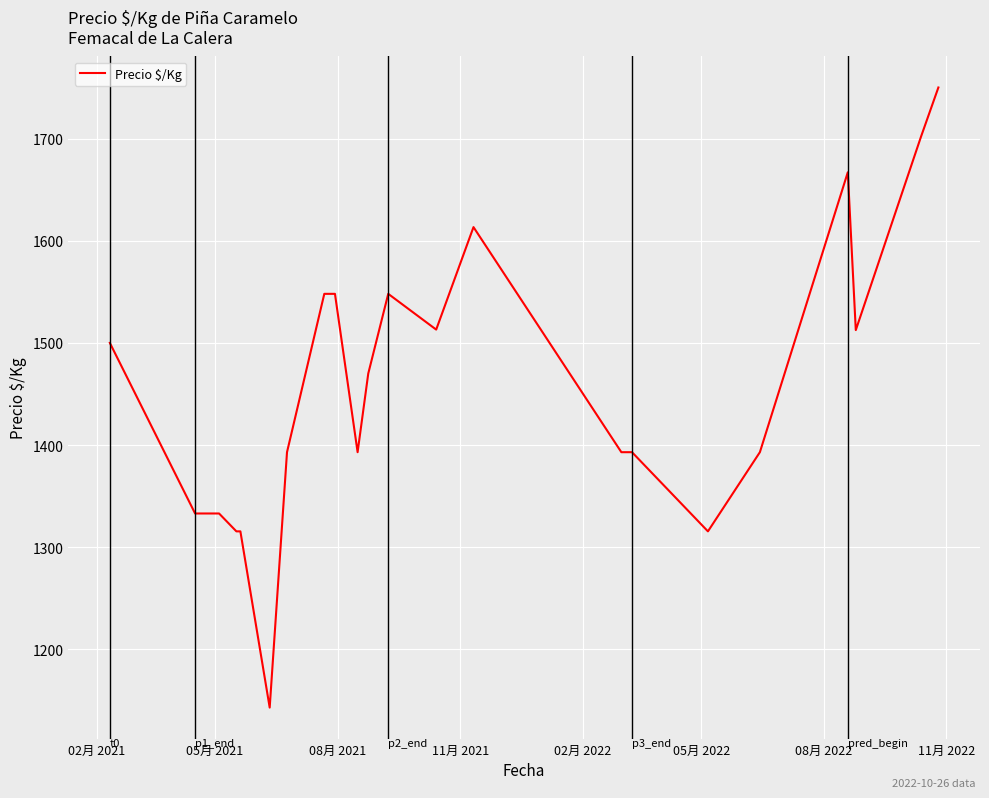

What is the maximum value shown in the chart?

1750.0